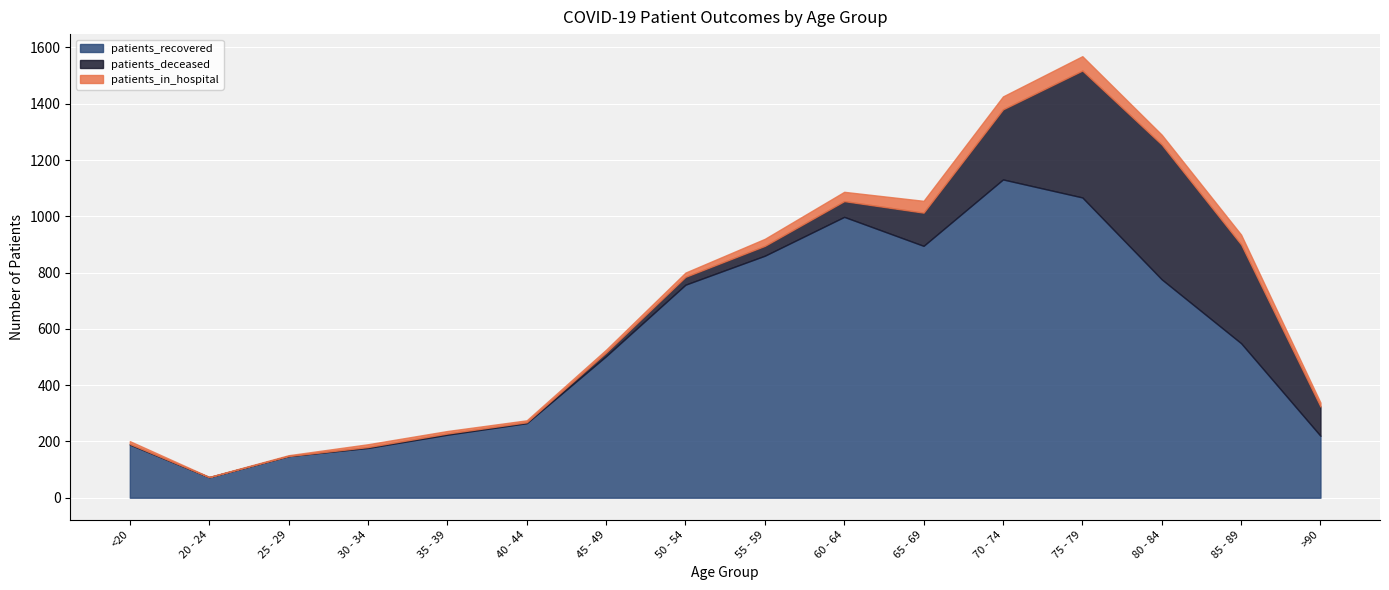

Which series has the largest total across all categories?

patients_recovered